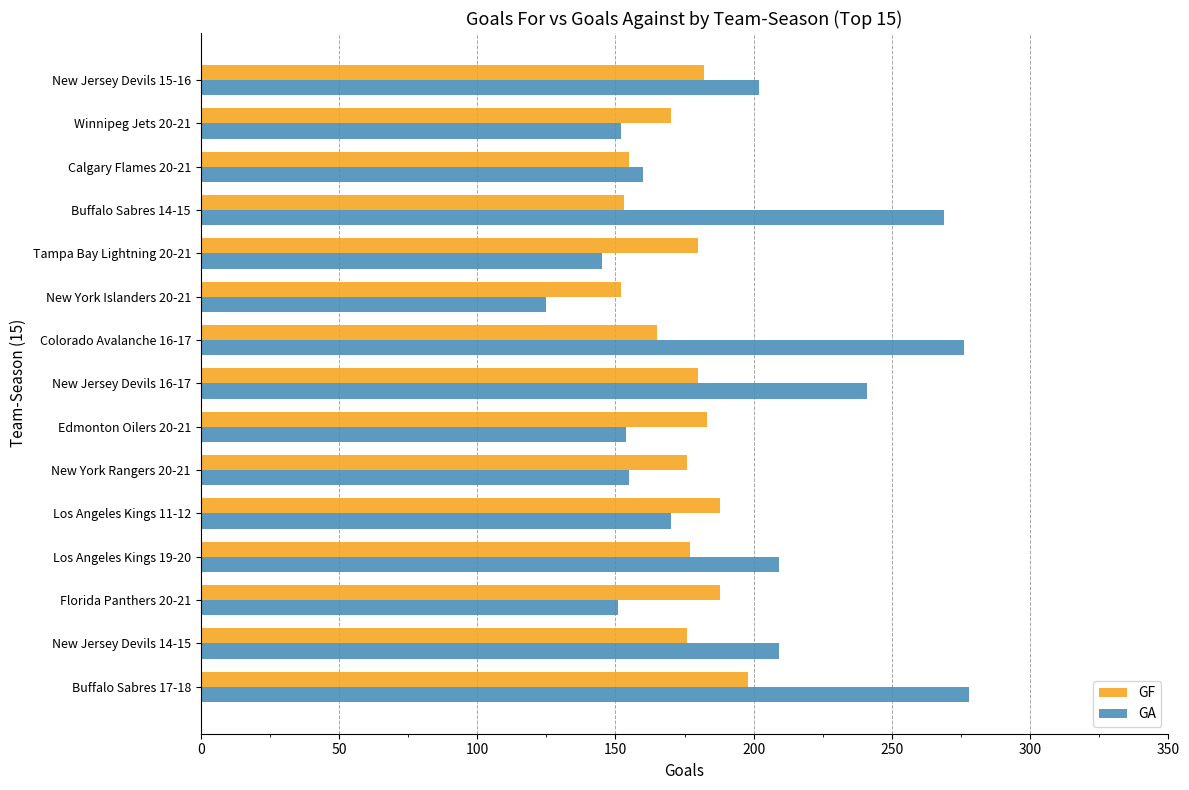

Which series has the largest range (max minus min)?

GA